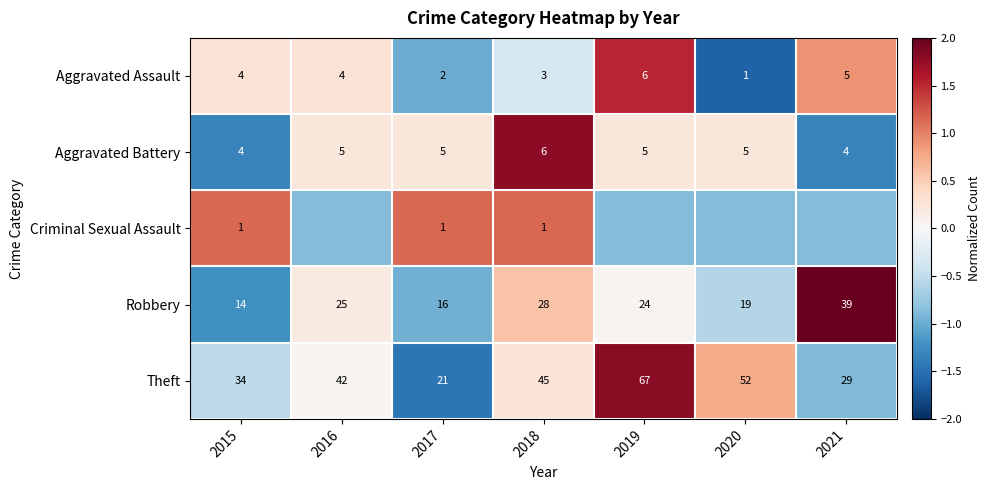

The Aggravated Battery series shows -0.3 at 2015. True or false?

False